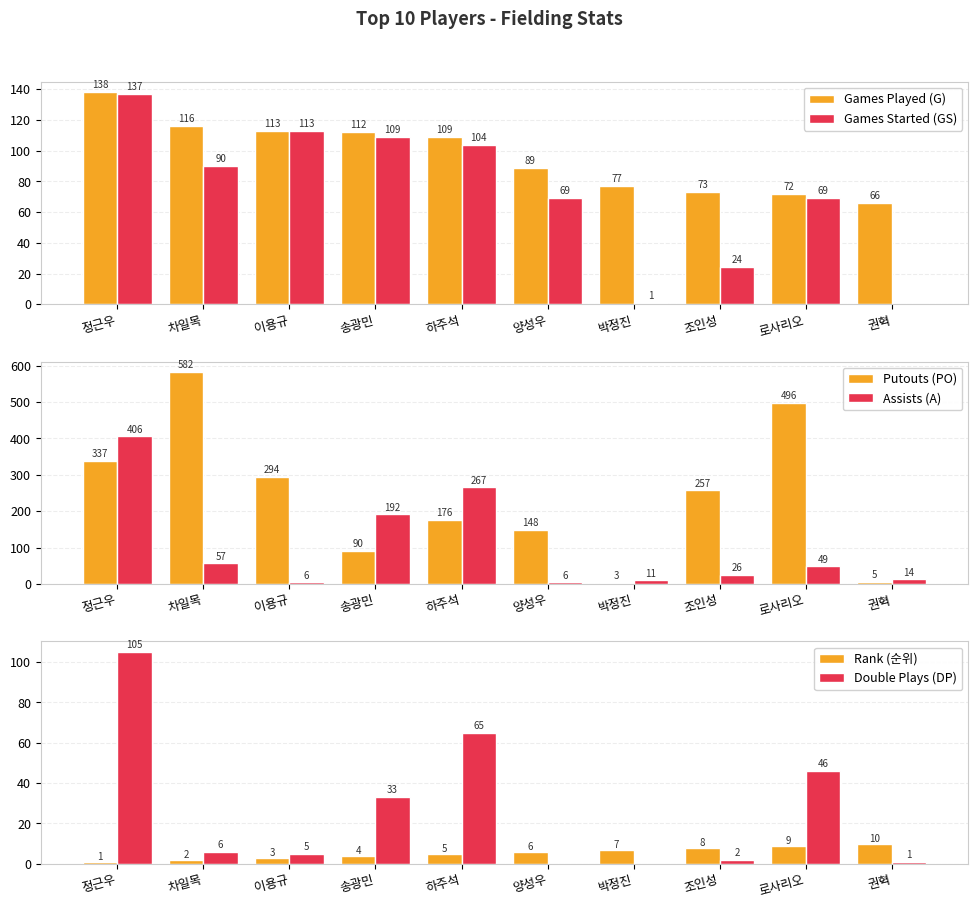

What is the label of the 8th bar from the left?

조인성